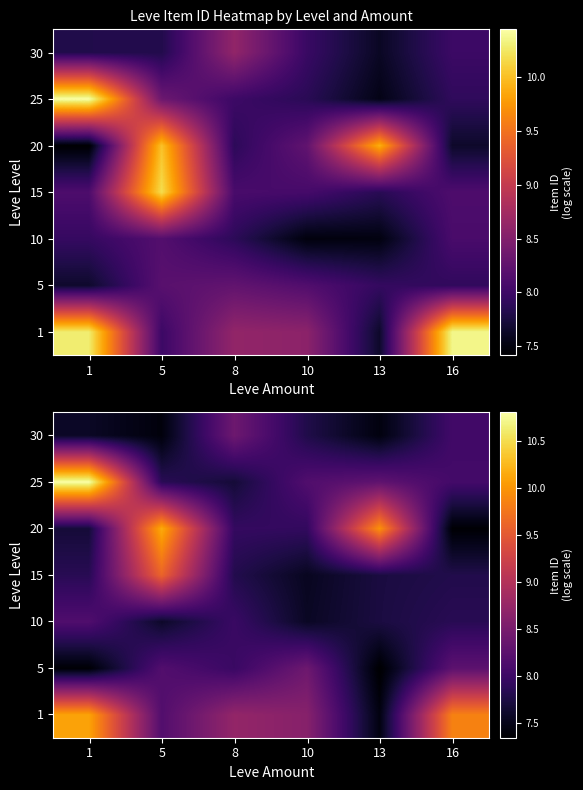

What is the total value across all series at 8?

56.5